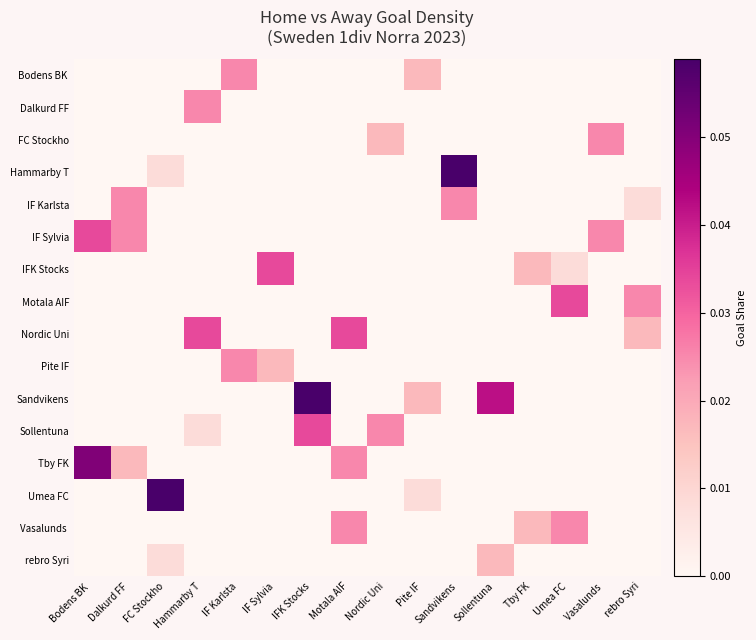

How many categories are shown in the chart?

16